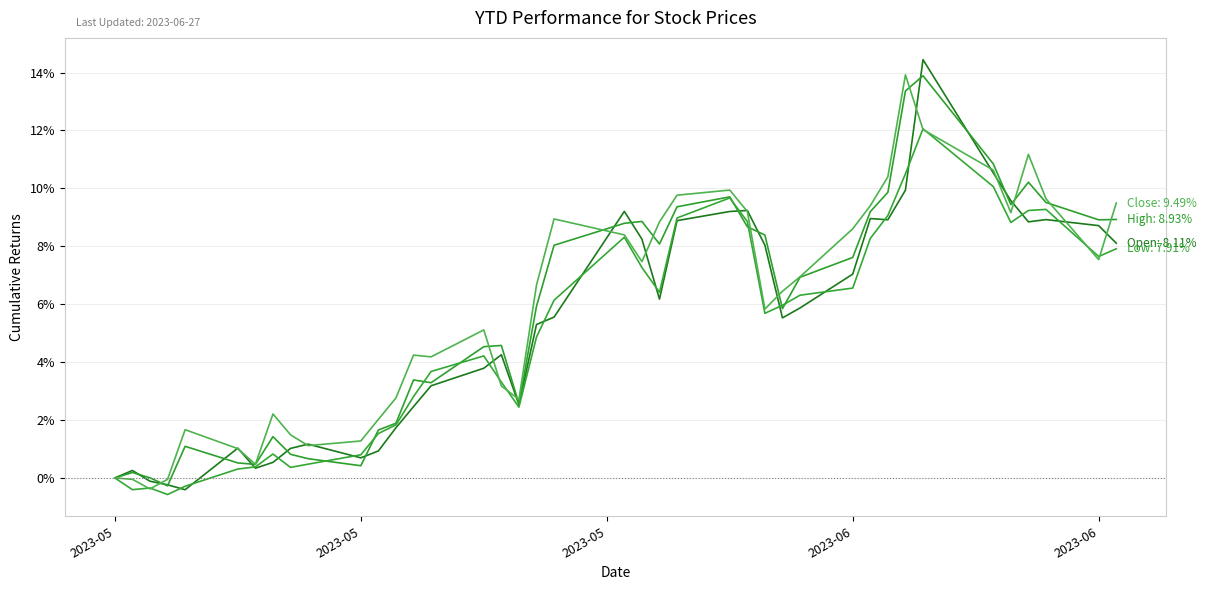

Is this an area chart (filled region under the line)?

No